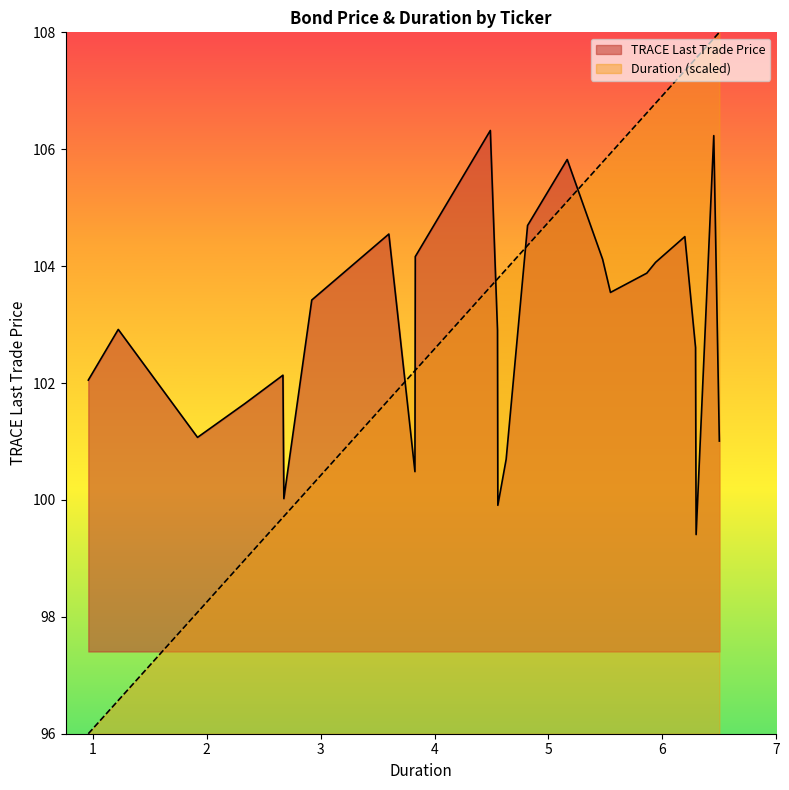

Rank the categories by value from lowest to highest.

DGX, MMC, WBA, NEE, EBAY, PEG, ZTS, GS, C, COST, MCD, ABT, SBUX, TMO, DIS, NDAQ, MS, ADI, BR, ALL, WFC, SRE, BAC, ATVI, DUK